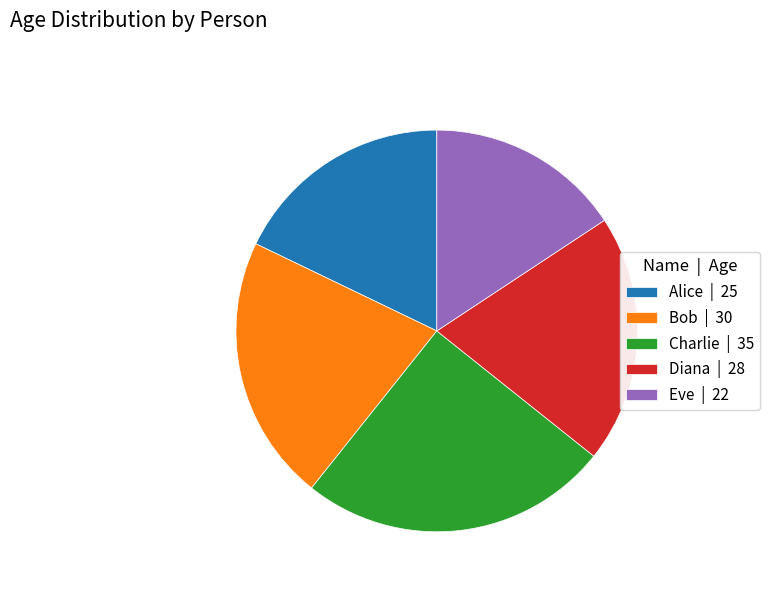

Which has a higher value, Alice or Bob?

Bob